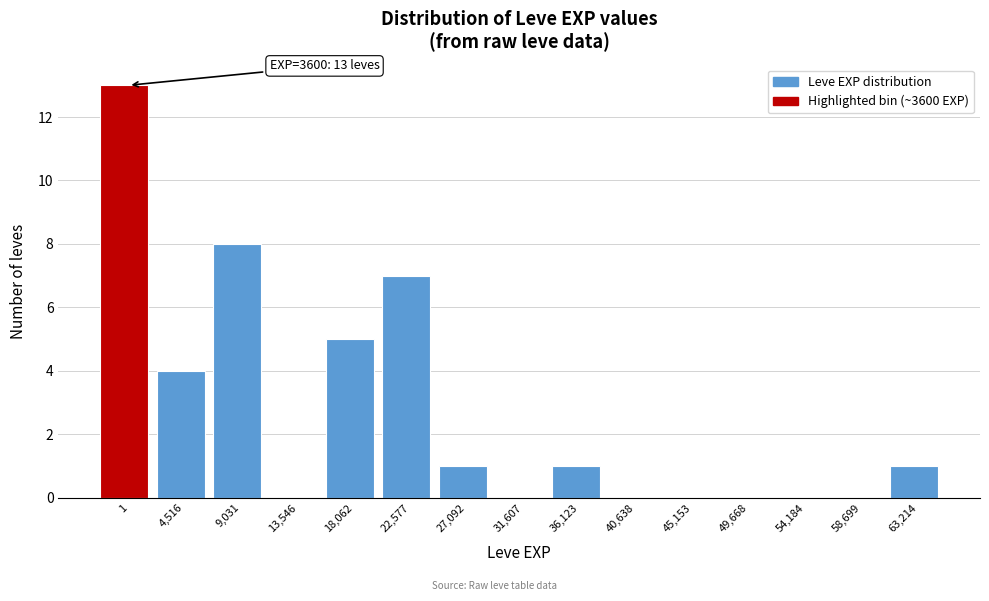

Reading left to right, what are all the values shown in this chart?

1=13	4,516=4	9,031=8	13,546=0	18,062=5	22,577=7	27,092=1	31,607=0	36,123=1	40,638=0	45,153=0	49,668=0	54,184=0	58,699=0	63,214=1